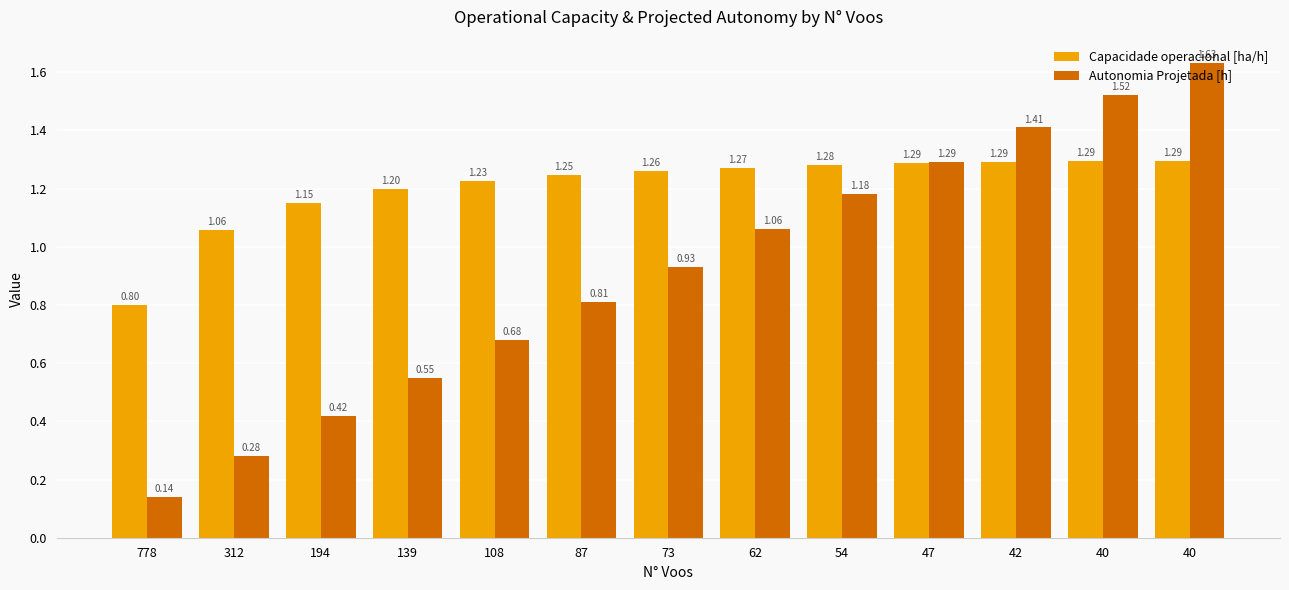

The value of Autonomia Projetada [h] at 54 is 2.0. True or false?

False